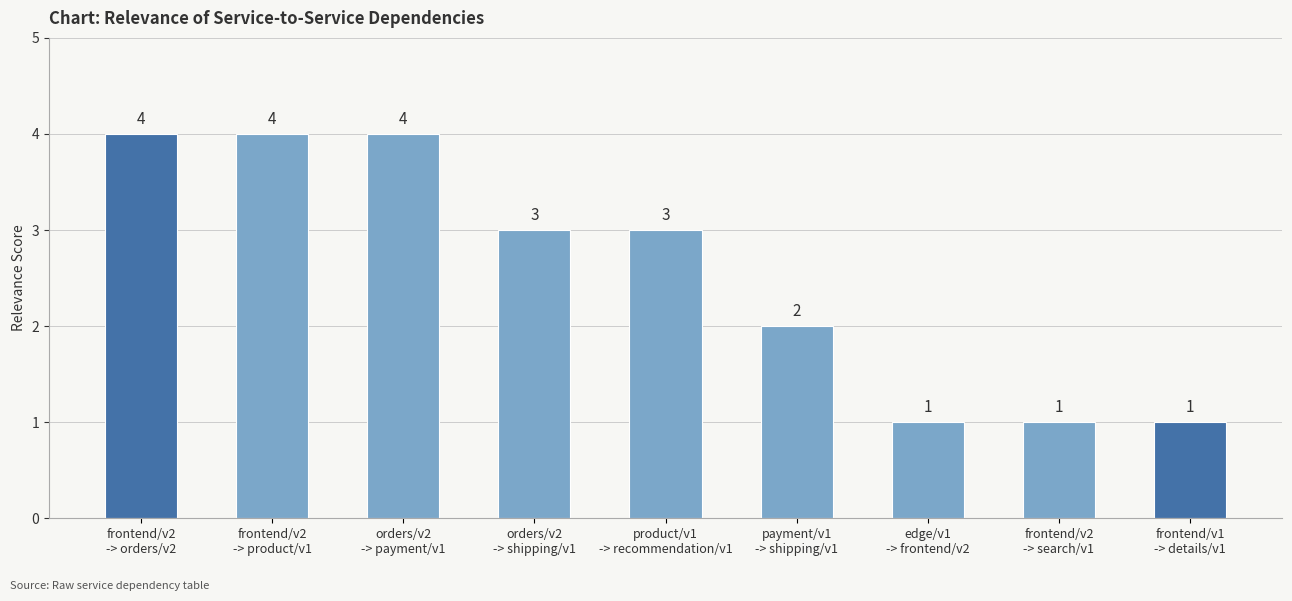

Is it true that the value at frontend/v2
-> search/v1 is 2?

False